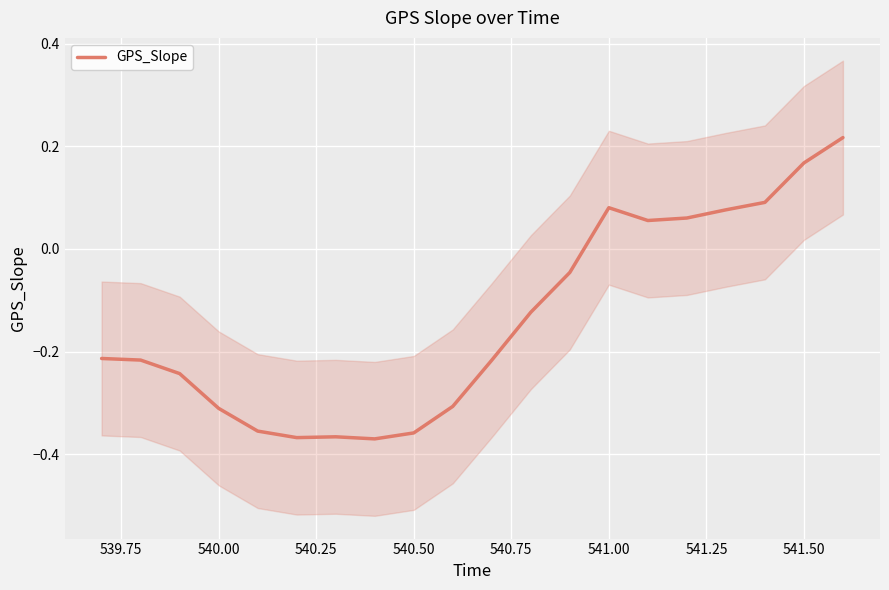

Where does the GPS_Slope series first go above 0?

541.00